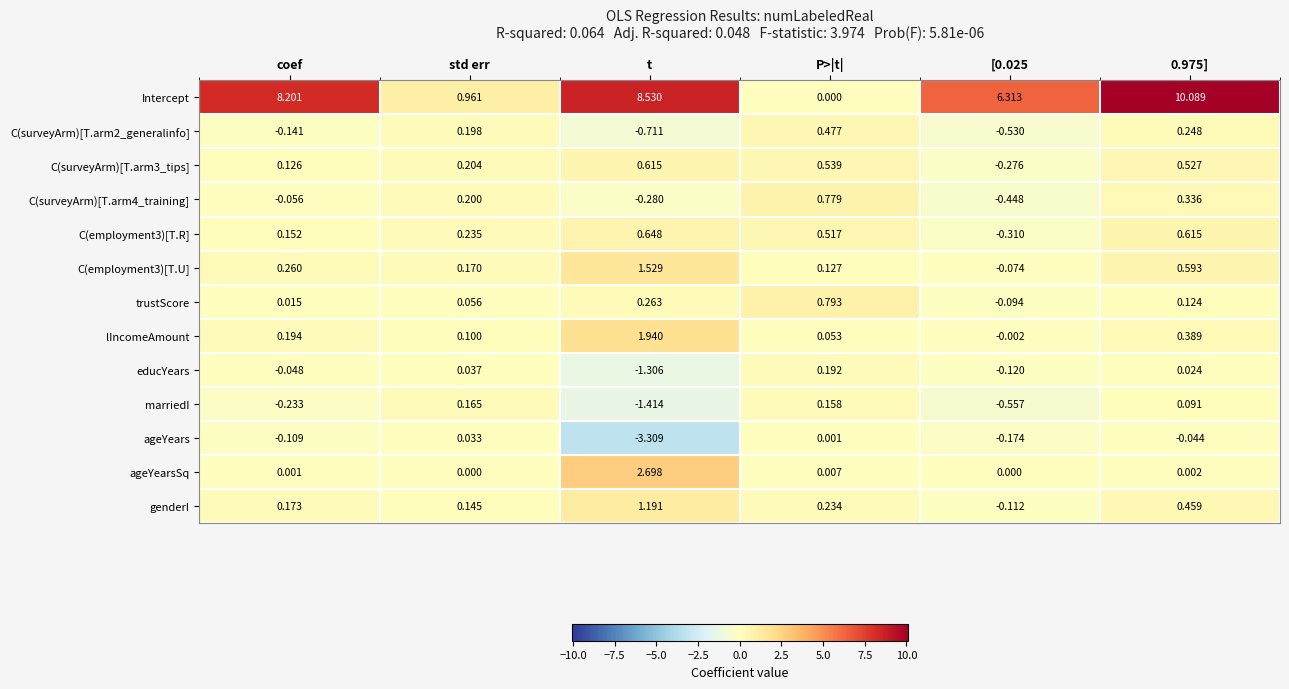

Is the value of ageYearsSq at std err greater than the value of educYears at [0.025?

Yes